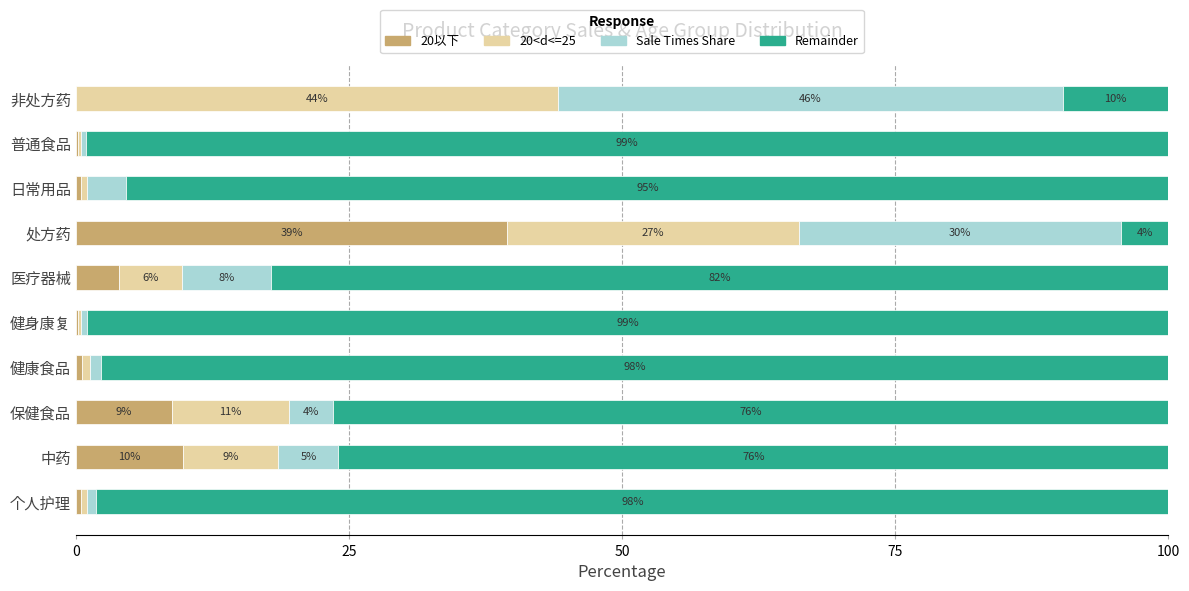

What is the maximum value for 20以下?

39.5